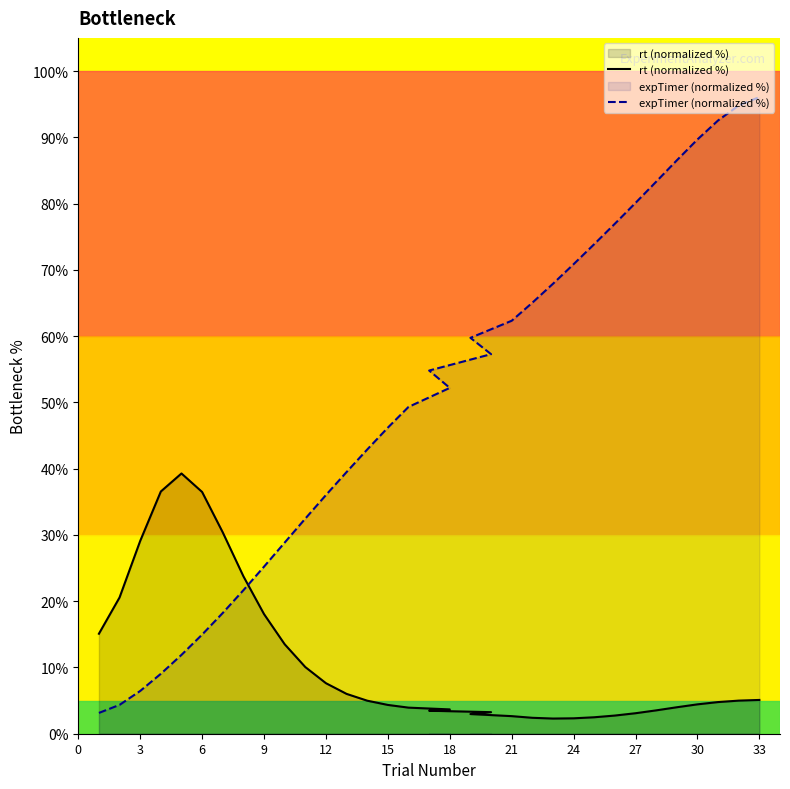

What is the sum of all rt (normalized %) values?

357.9